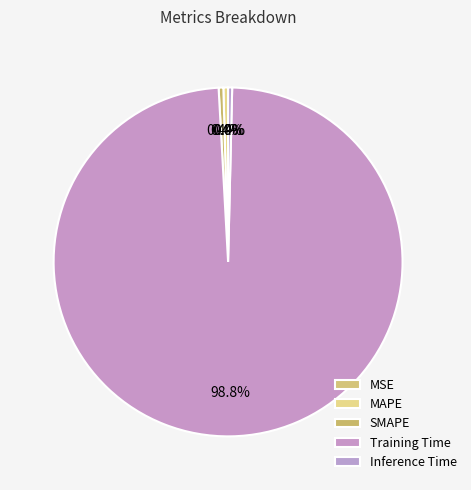

To the nearest percent, what is the difference between the largest and smallest slice percentages?

99%